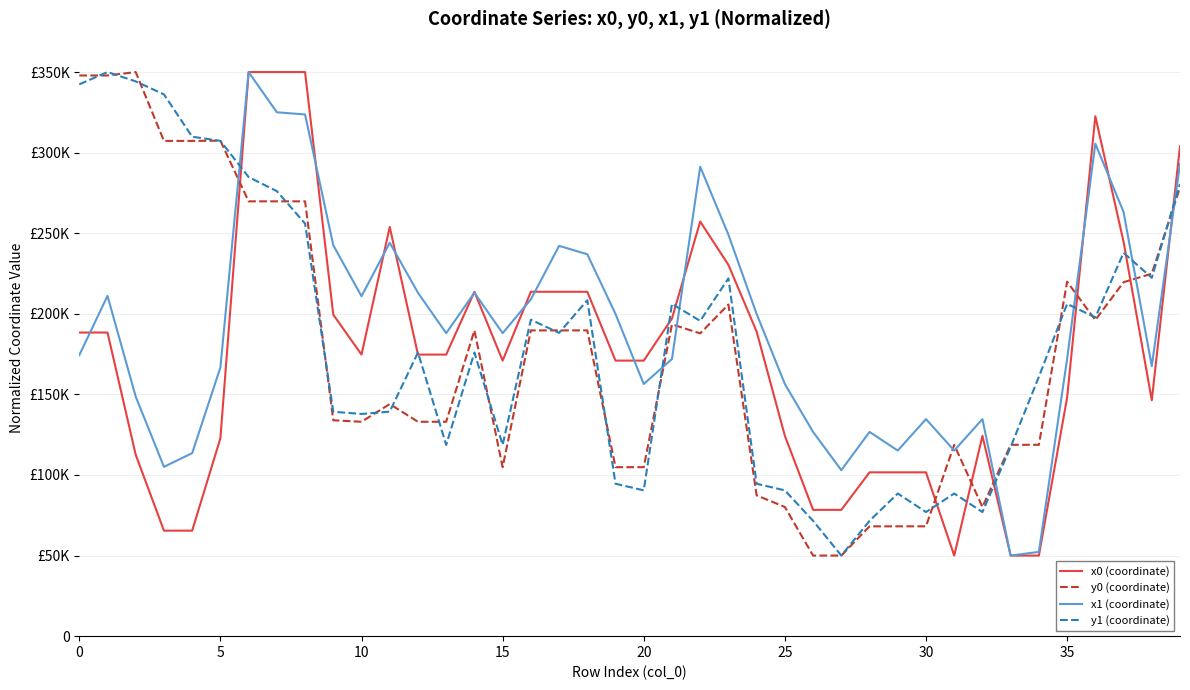

True or false: x1 (coordinate) and x0 (coordinate) cross at least once.

True